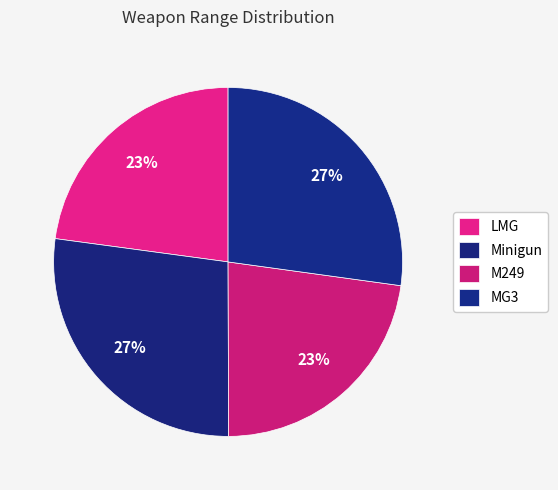

Count the number of slices in the pie.

4